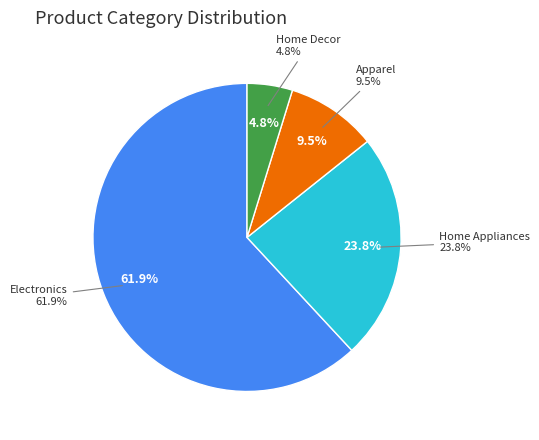

What is the change in value from Apparel to Home Decor?

-1